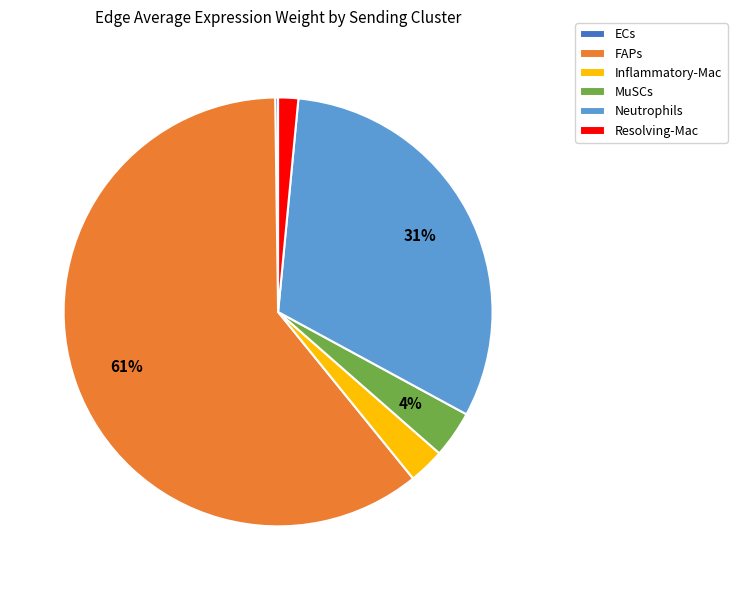

To the nearest percent, what portion does Neutrophils represent?

31%